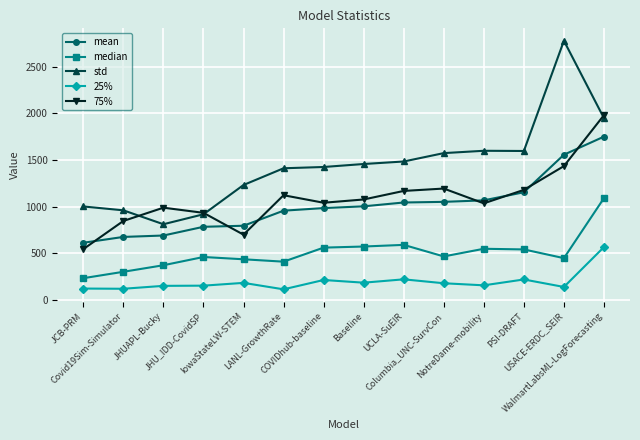

What is the difference between the maximum and minimum values in the median series?

857.0